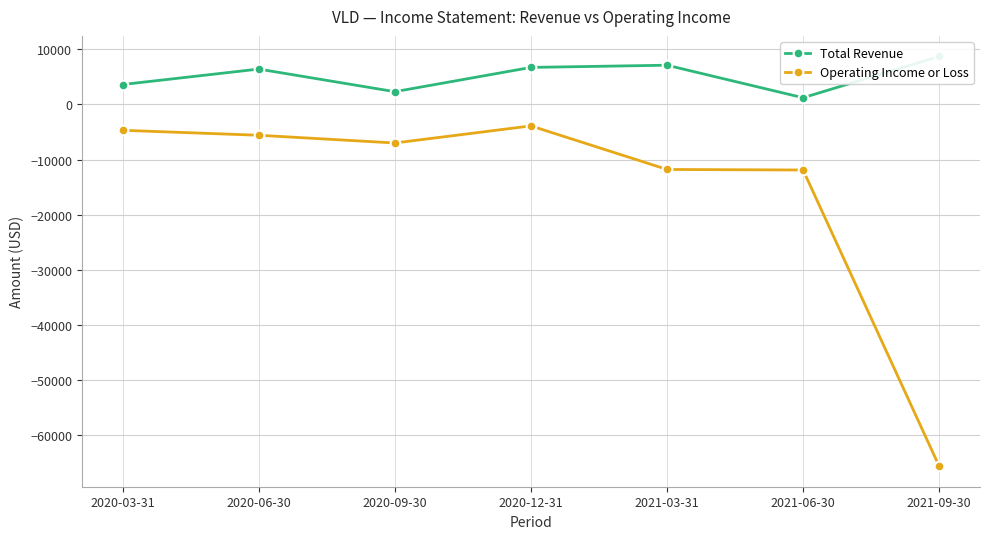

Reading left to right, transcribe all the data shown in this chart.

Total Revenue: 2020-03-31=3600	2020-06-30=6400	2020-09-30=2300	2020-12-31=6700	2021-03-31=7100	2021-06-30=1200	2021-09-30=8700
Operating Income or Loss: 2020-03-31=-4700	2020-06-30=-5600	2020-09-30=-7000	2020-12-31=-3900	2021-03-31=-11800	2021-06-30=-11900	2021-09-30=-65600